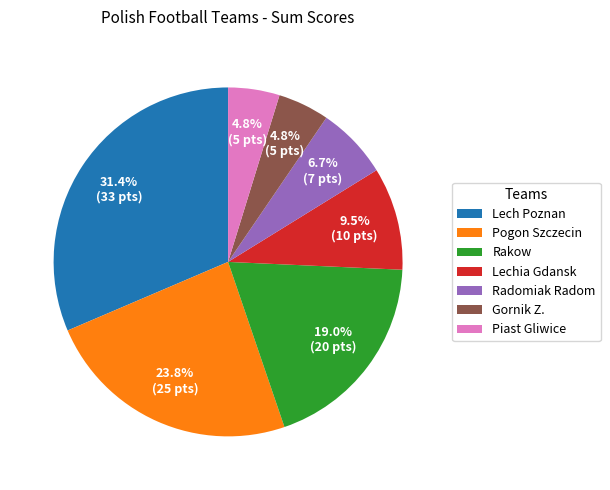

Is it true that Piast Gliwice is 5% of the pie?

True